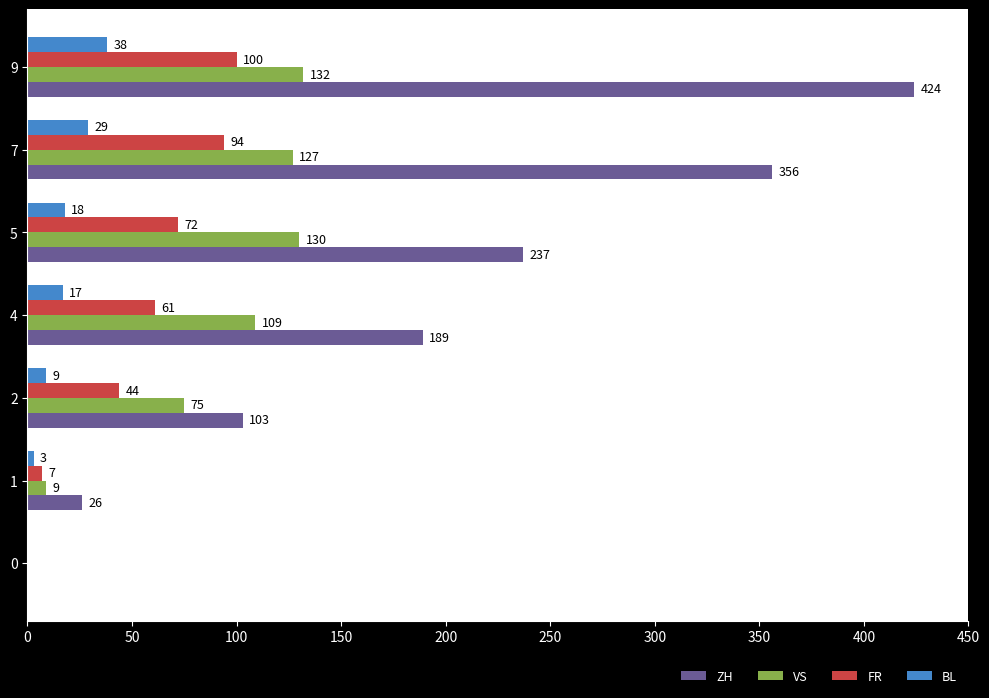

Between 2 and 4, which series saw the biggest shift?

ZH